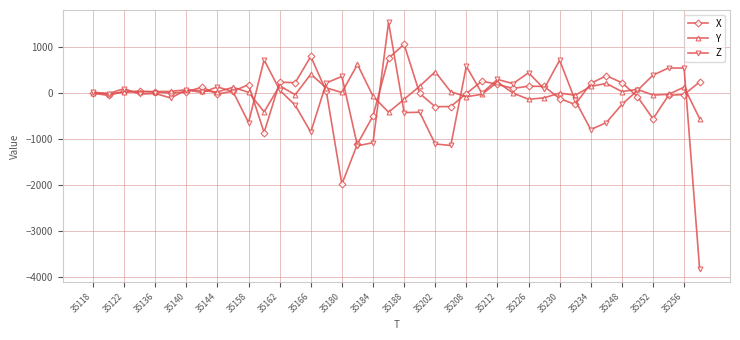

What is the value of the Z point at the 18th from the left?

-1152